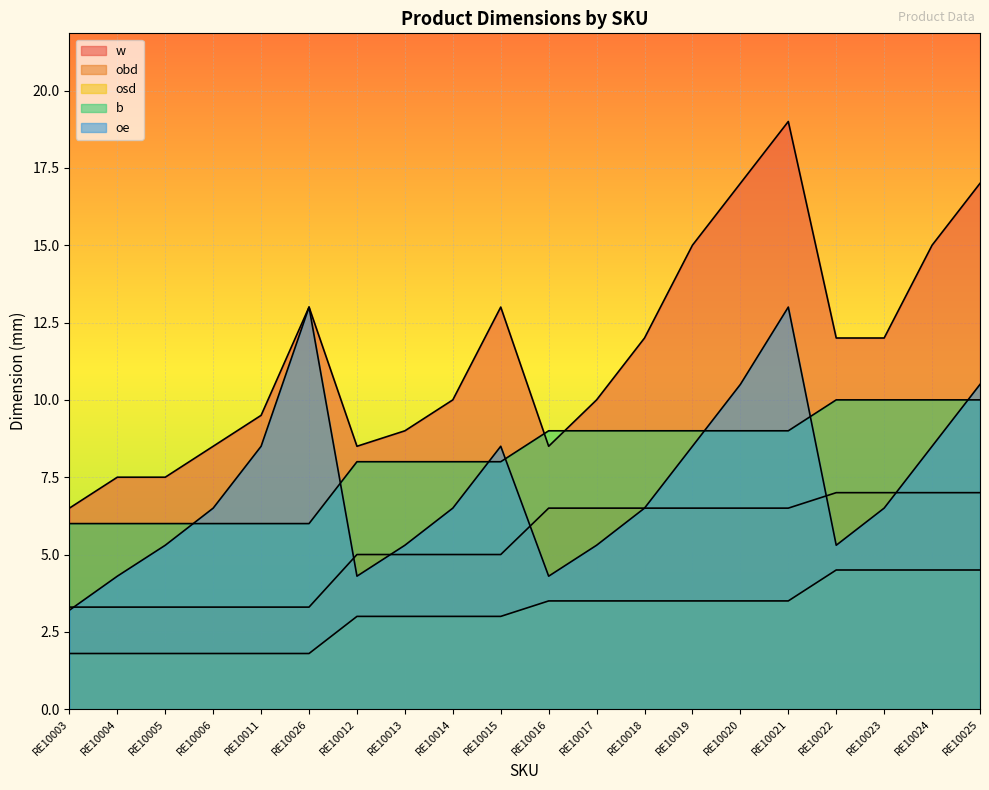

What position from the left is RE10023?

18